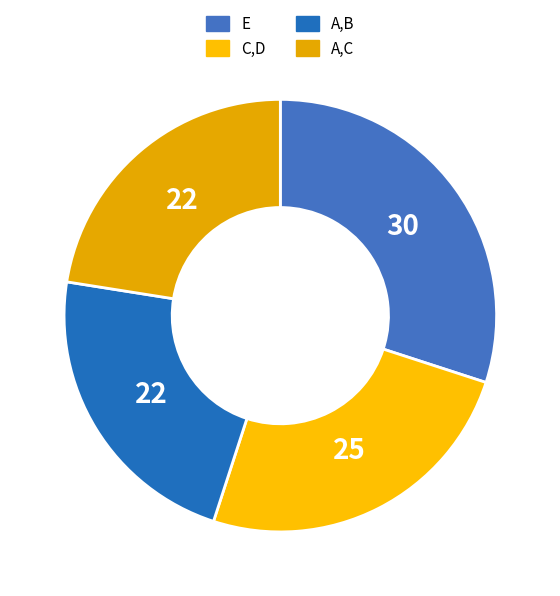

Rank the categories by value from lowest to highest.

A,B, A,C, C,D, E